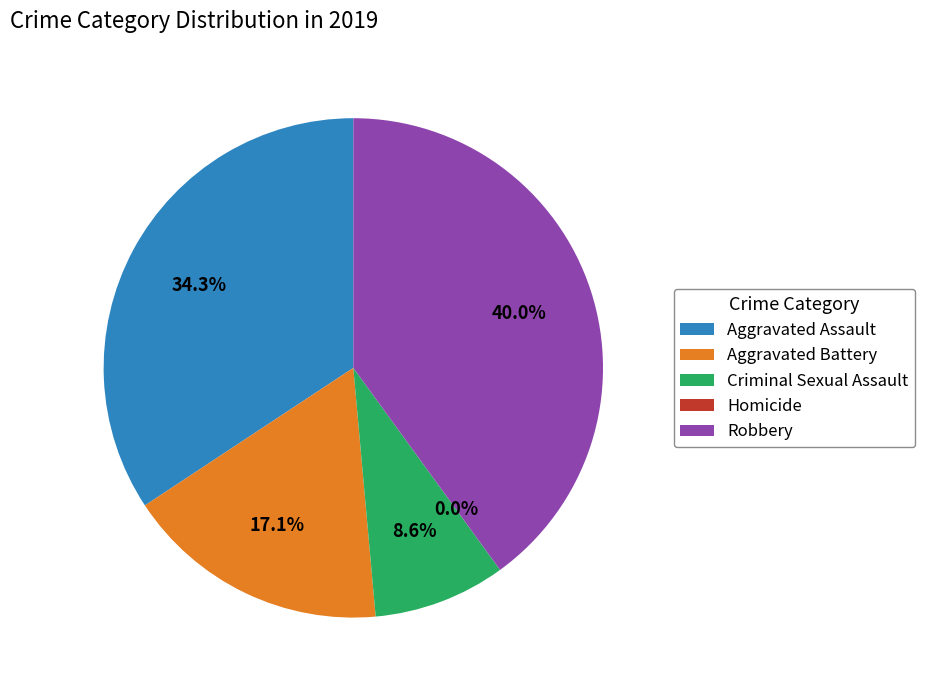

Does Aggravated Assault account for over 50% of the chart?

No